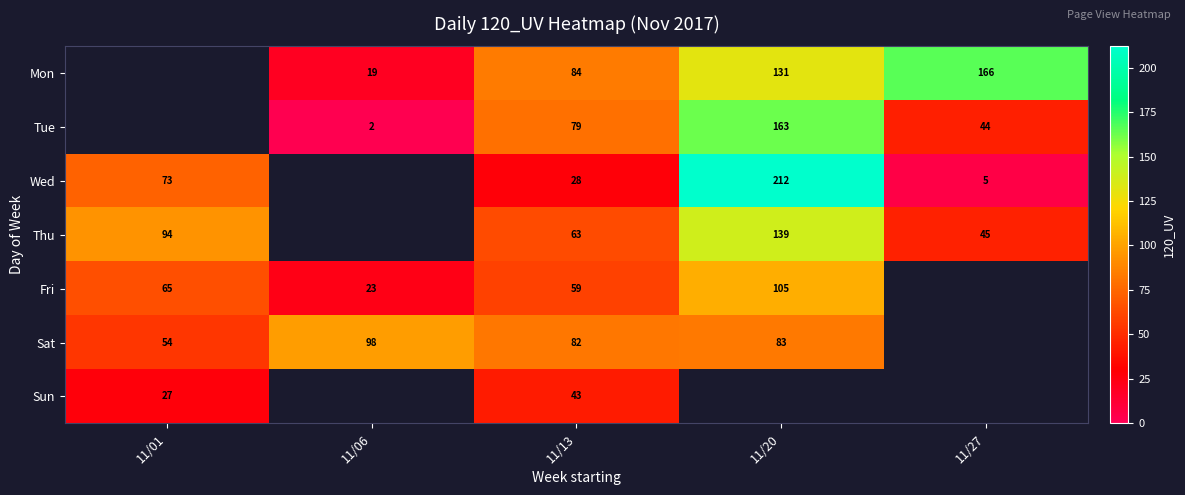

What is the minimum value shown in the chart?

2.0